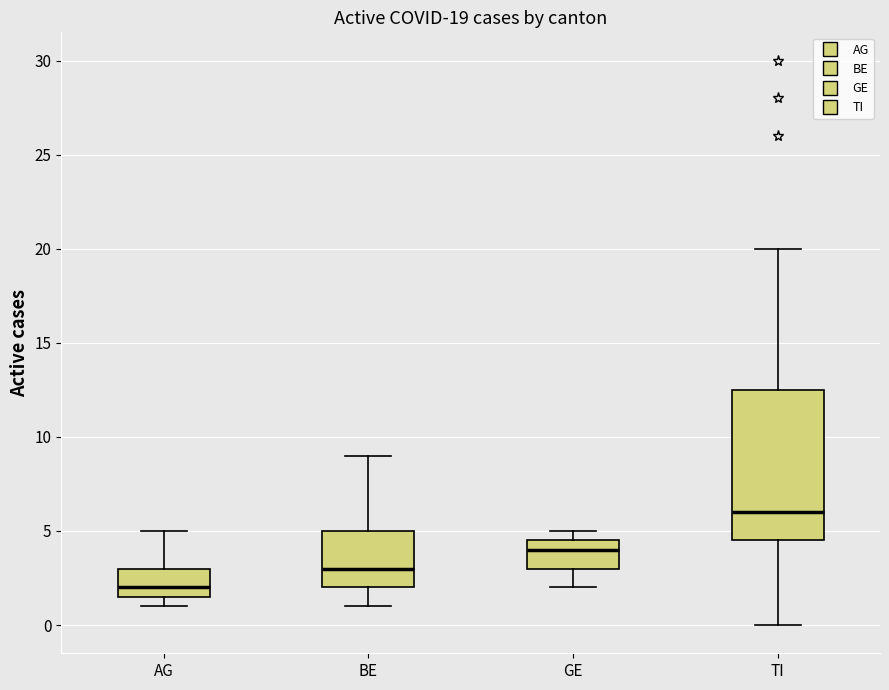

Comparing the boxes themselves (not the whiskers), which one is the tallest?

TI